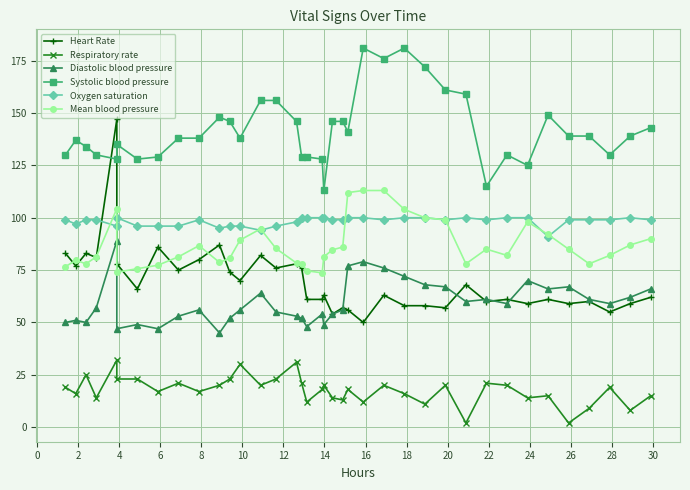

Is this an area chart (filled region under the line)?

No